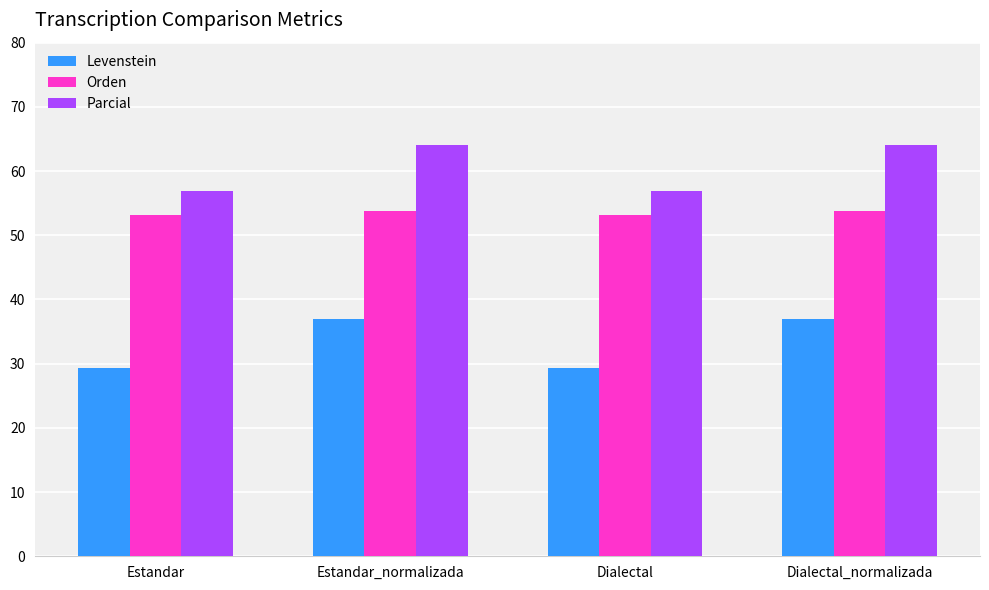

How many bars are there in total?

12